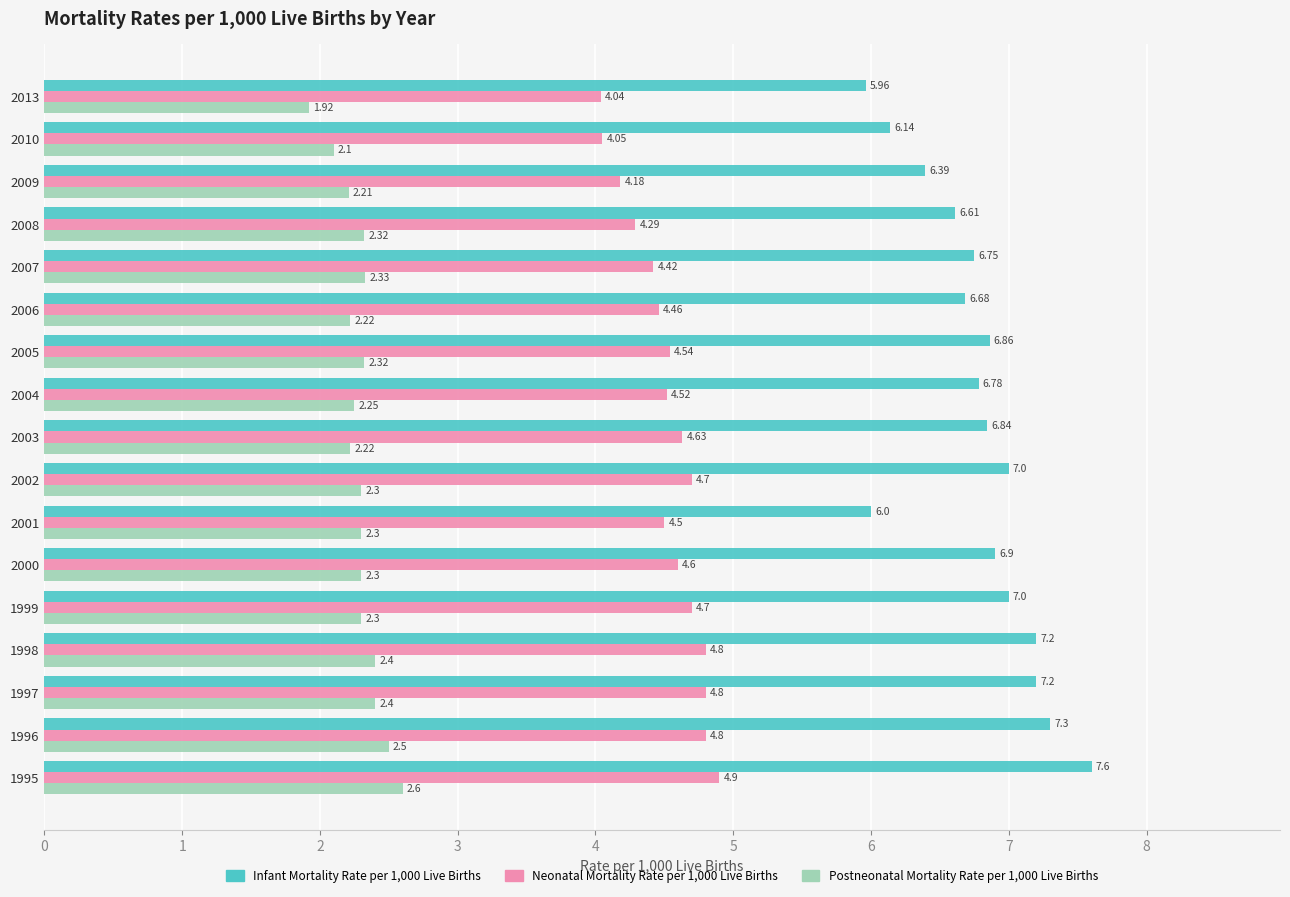

What are all the series names shown in the legend?

Infant Mortality Rate per 1,000 Live Births, Neonatal Mortality Rate per 1,000 Live Births, Postneonatal Mortality Rate per 1,000 Live Births